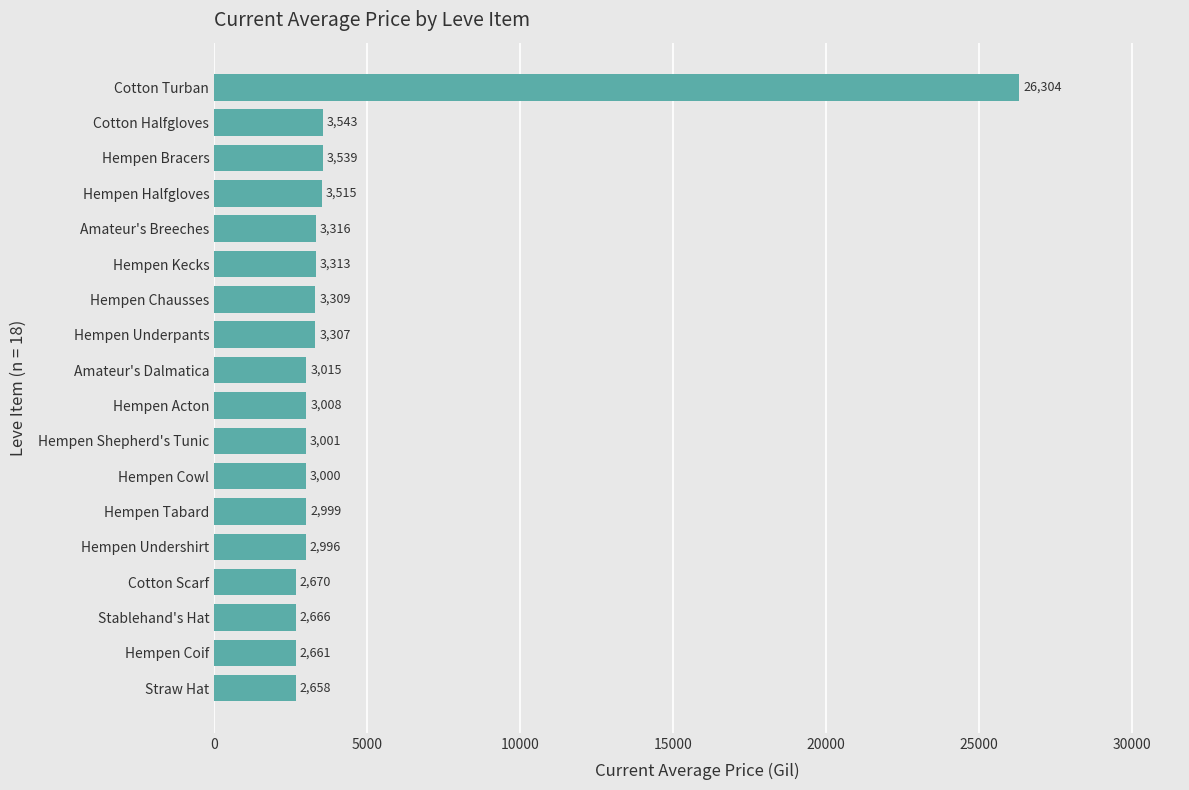

Between Stablehand's Hat and Hempen Chausses, which is larger?

Hempen Chausses